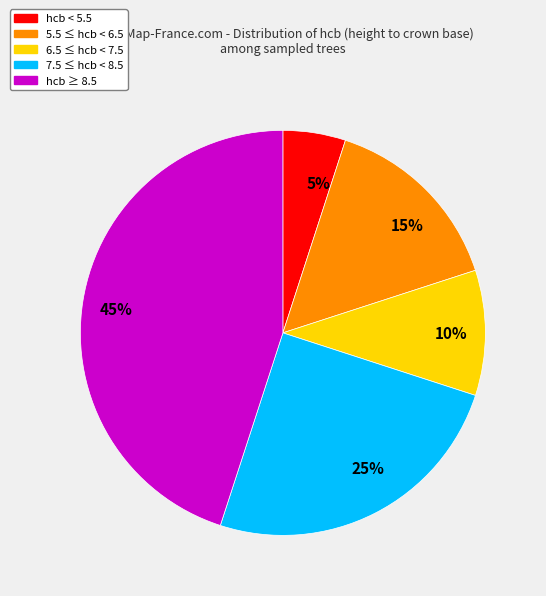

To the nearest percent, what portion does 5.5 ≤ hcb < 6.5 represent?

15%